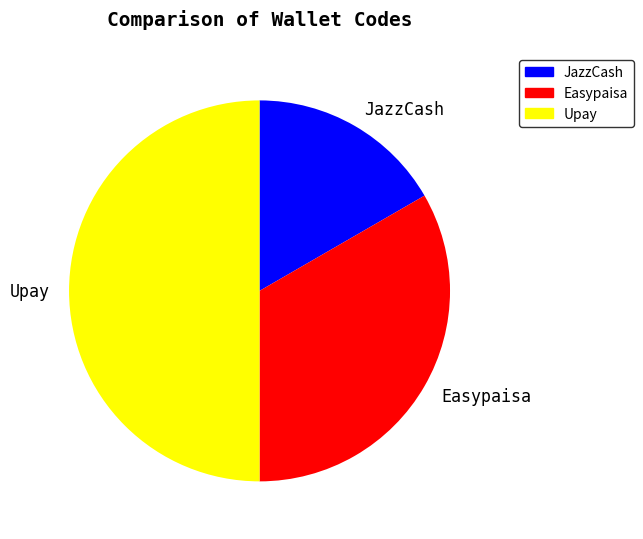

Count the number of slices in the pie.

3